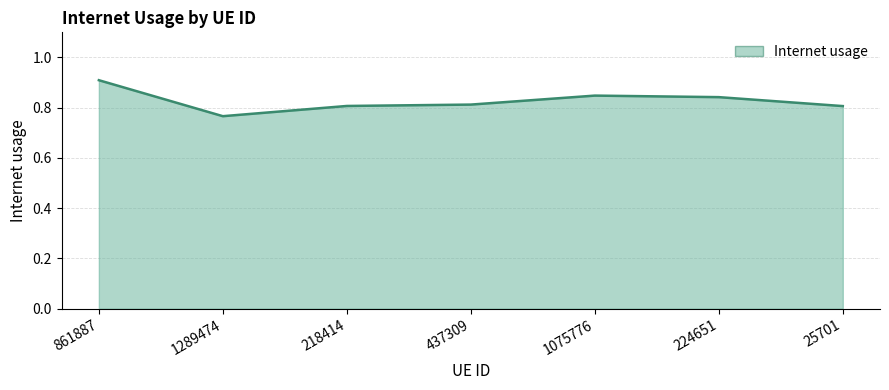

What position from the left is 1075776?

5